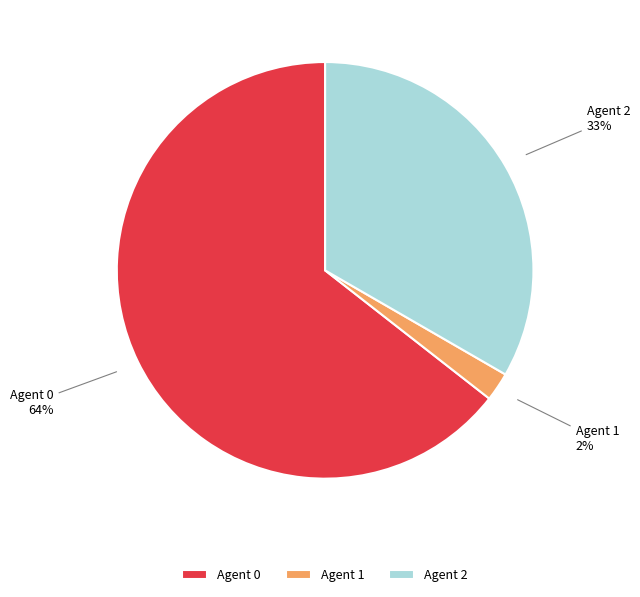

Between Agent 0 and Agent 1, which is larger?

Agent 0